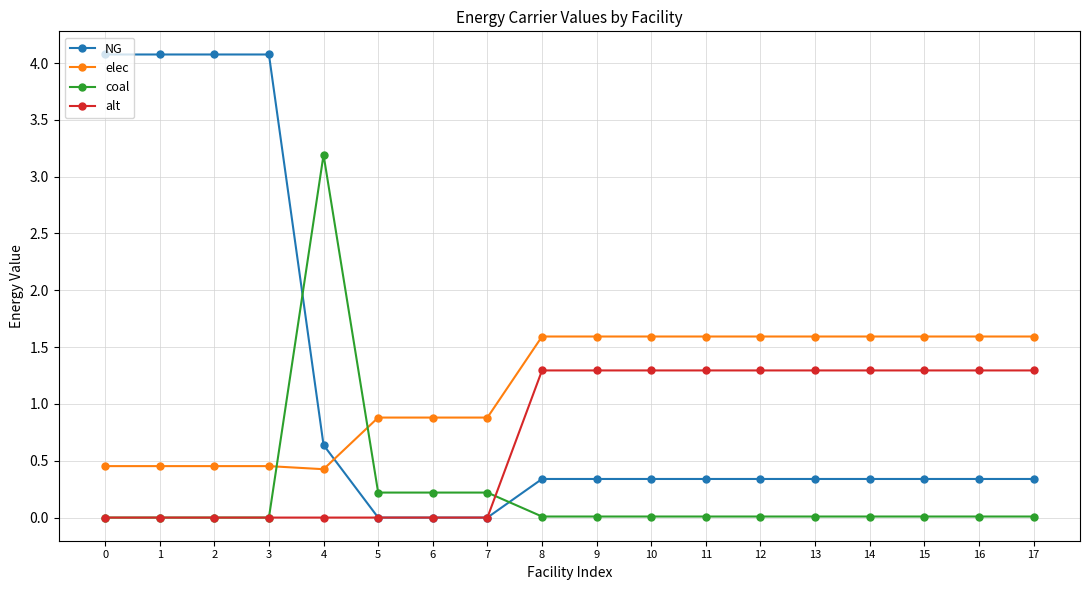

What is the difference between the second highest and second lowest values in the NG series?

4.1